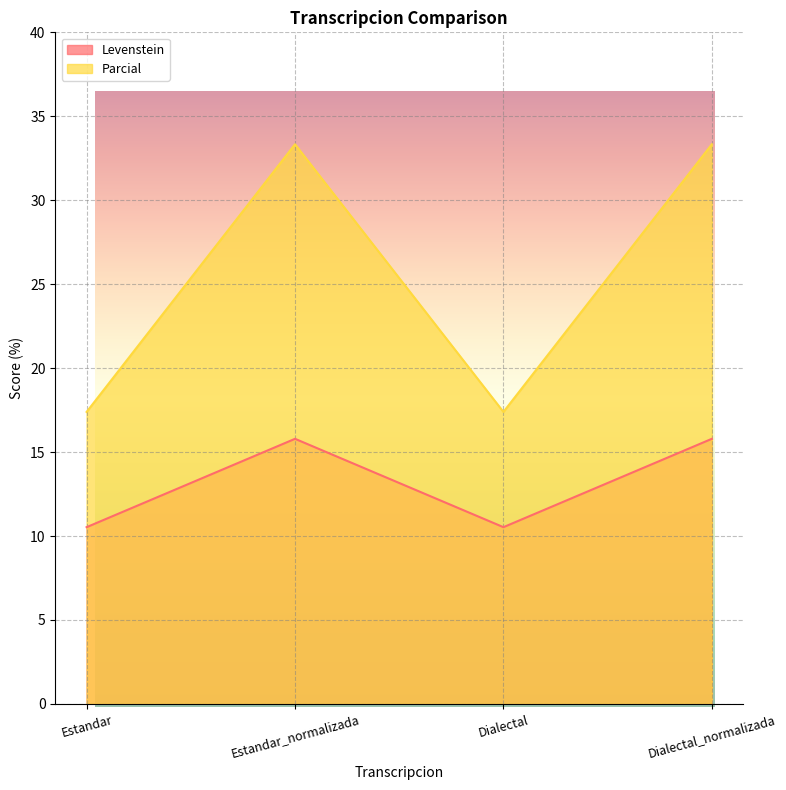

How many categories are shown in the chart?

4